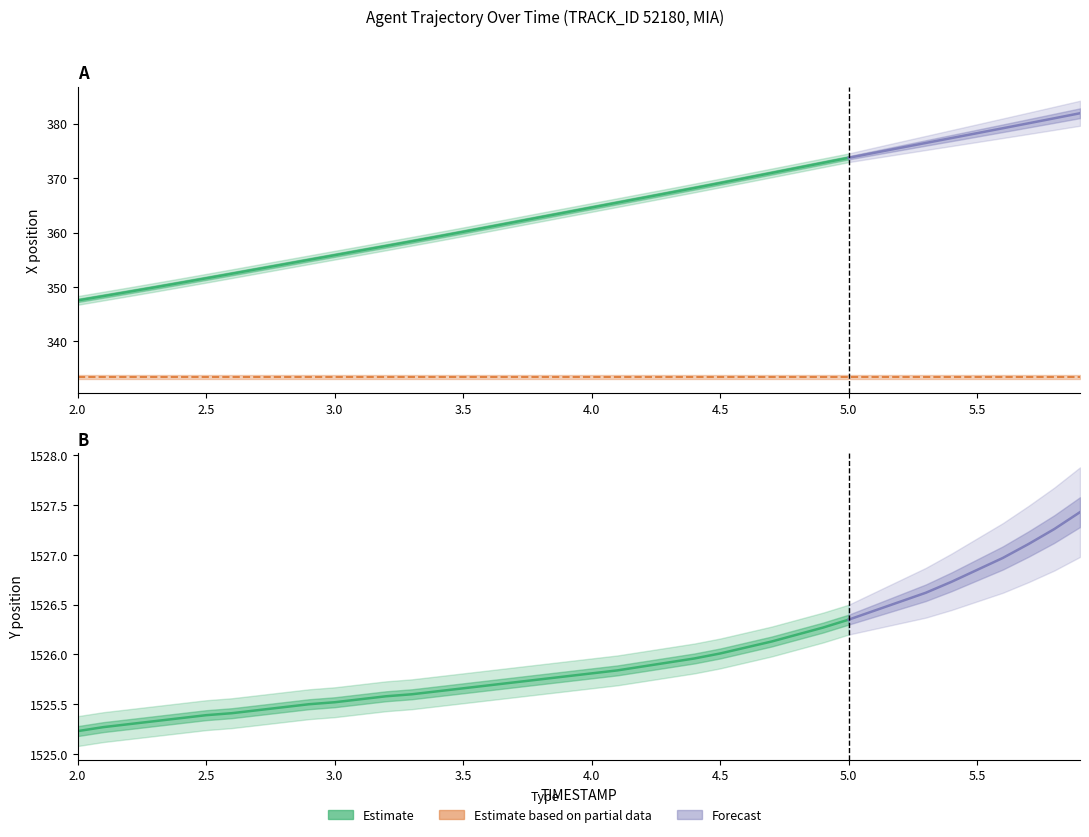

The REF_xmin series shows 333.4 at 2.4. True or false?

True